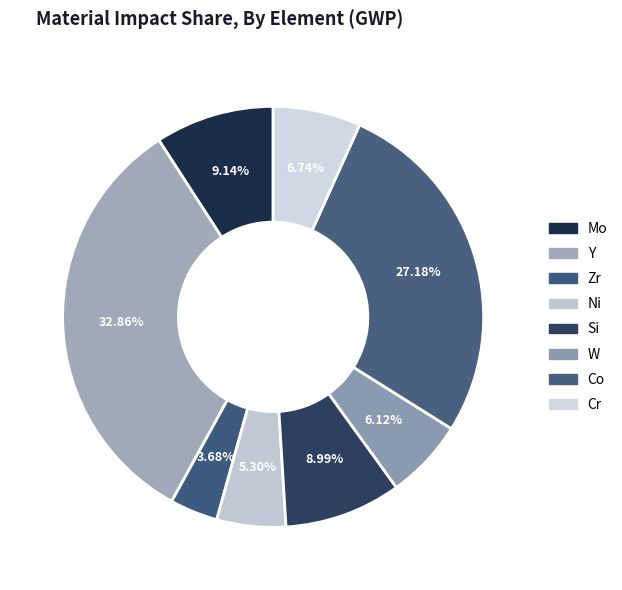

How much of the chart is everything except Mo?

90.9%